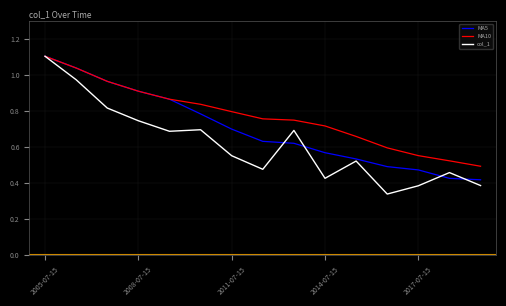

What are all the series names shown in the legend?

MA5, MA10, col_1